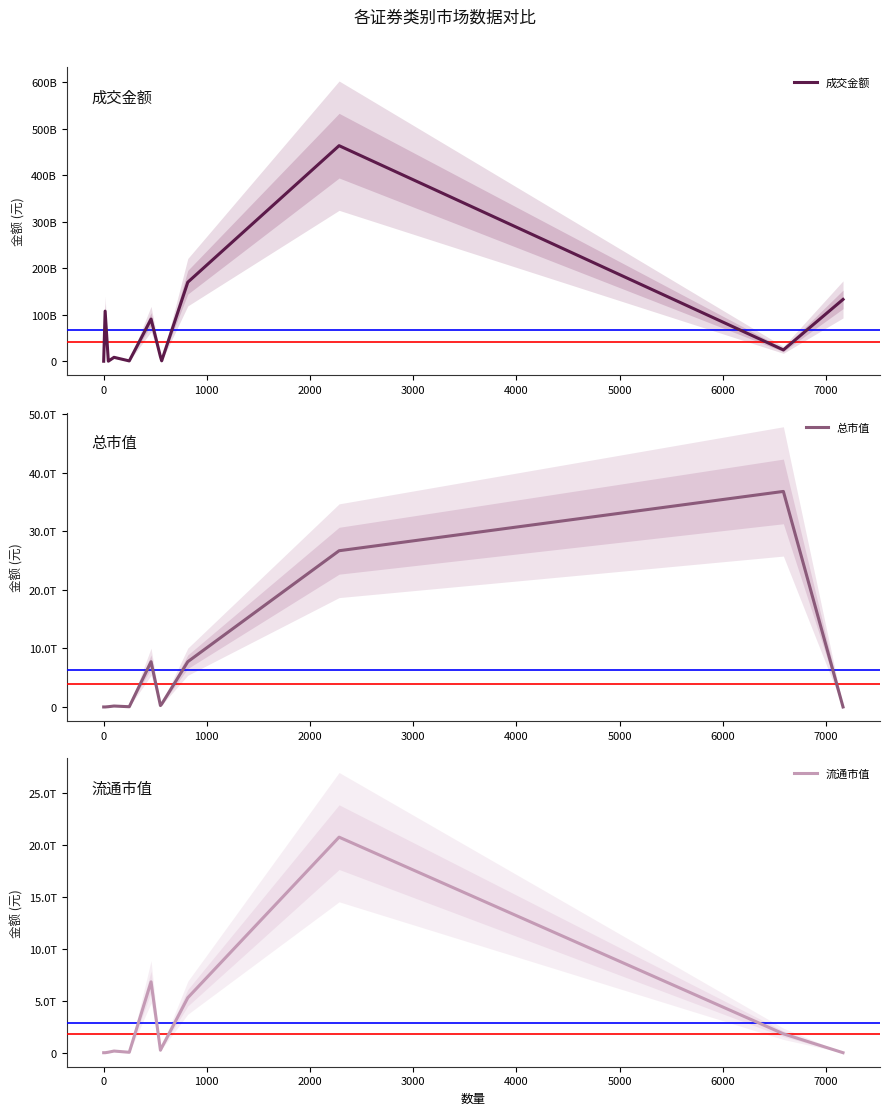

Which series has the largest range (max minus min)?

总市值